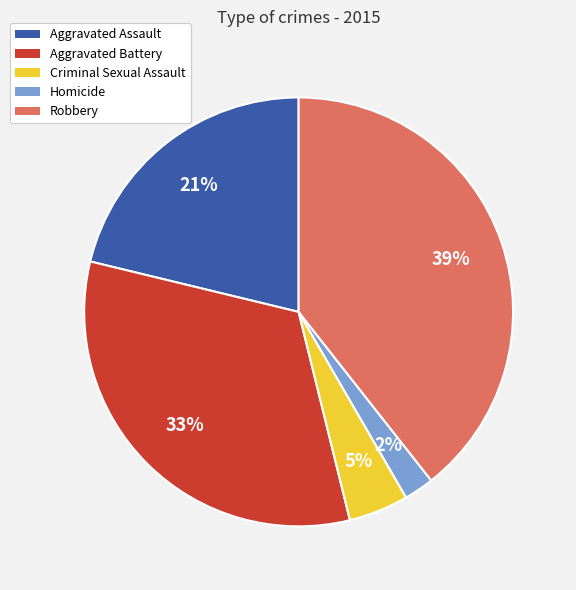

To the nearest percent, what percentage of the pie is Homicide?

2%